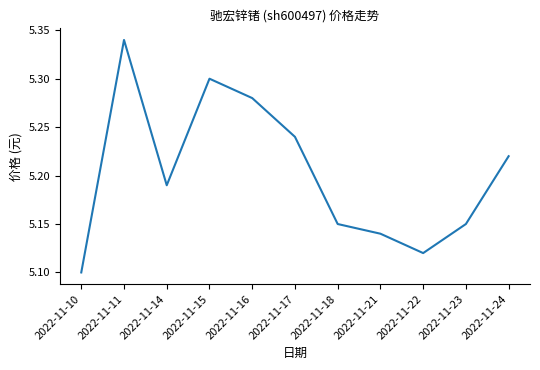

True or false: the data shows 9.4 at 2022-11-15.

False